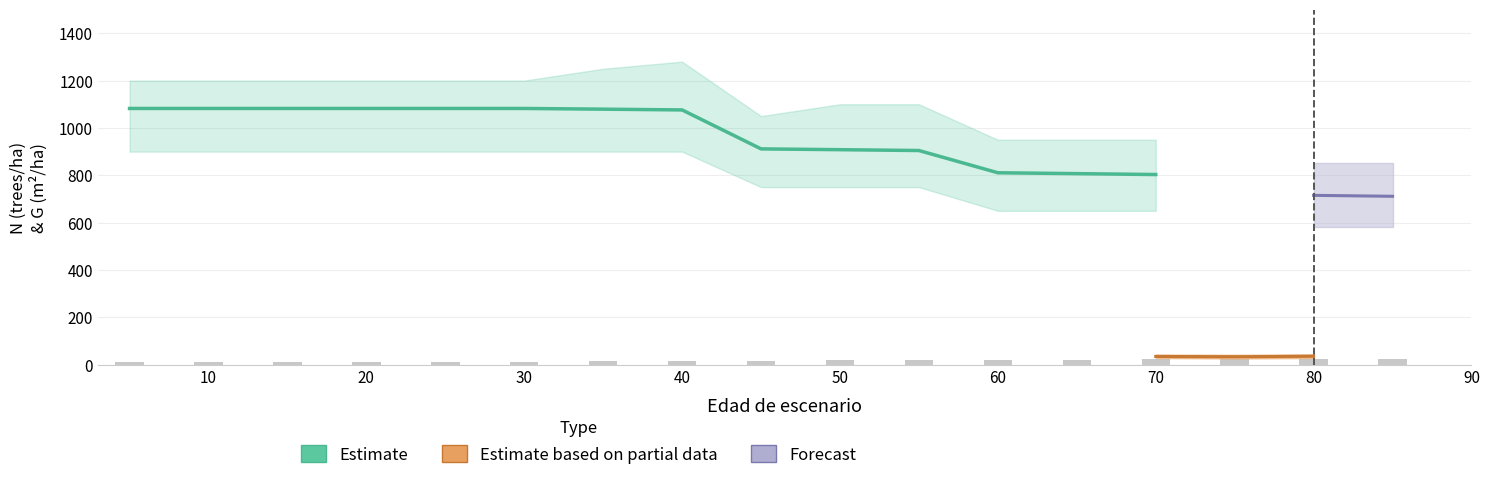

Are the bars grouped side by side (vs. stacked)?

No